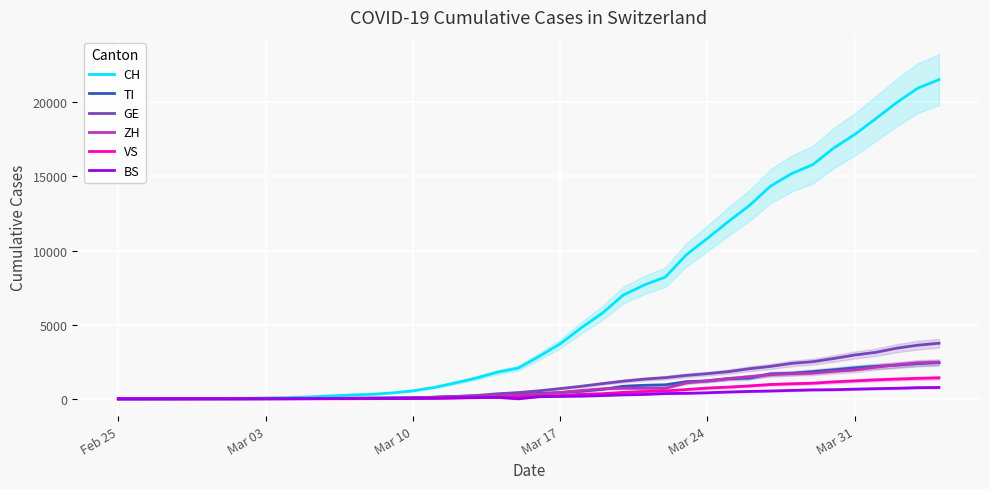

How many values in the CH series exceed 2863?

19